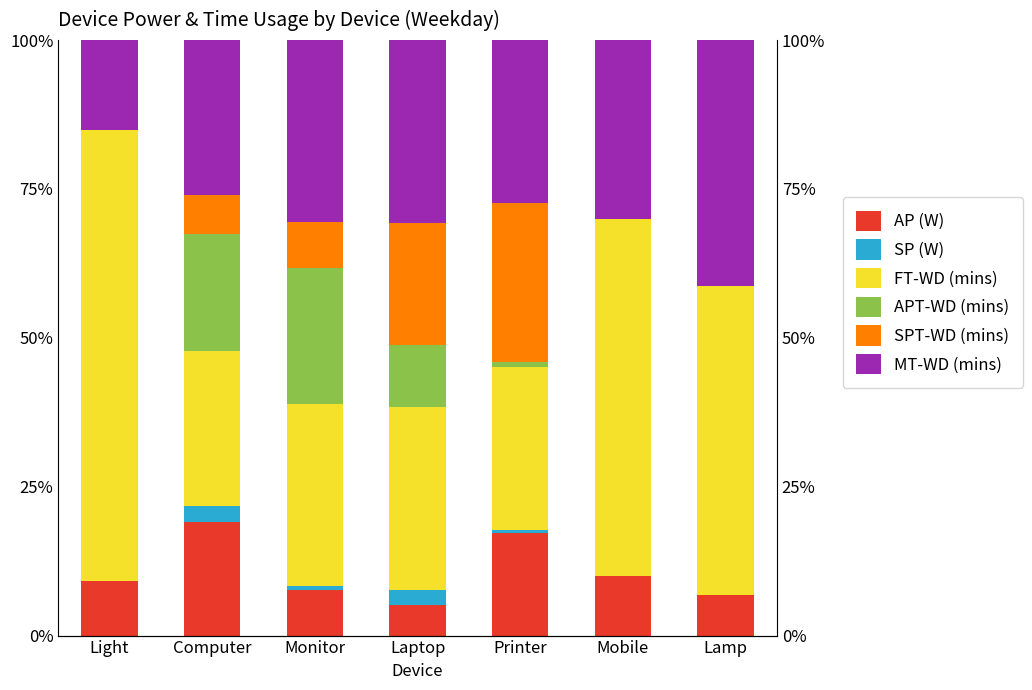

What is the sum of the AP (W) values at Mobile and Light?

19.1